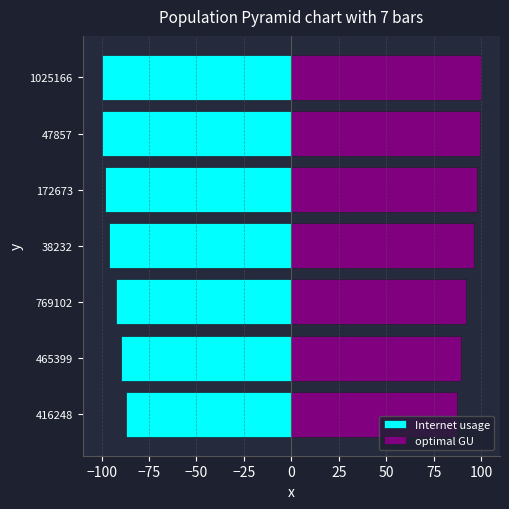

Which series has the largest total across all categories?

optimal GU